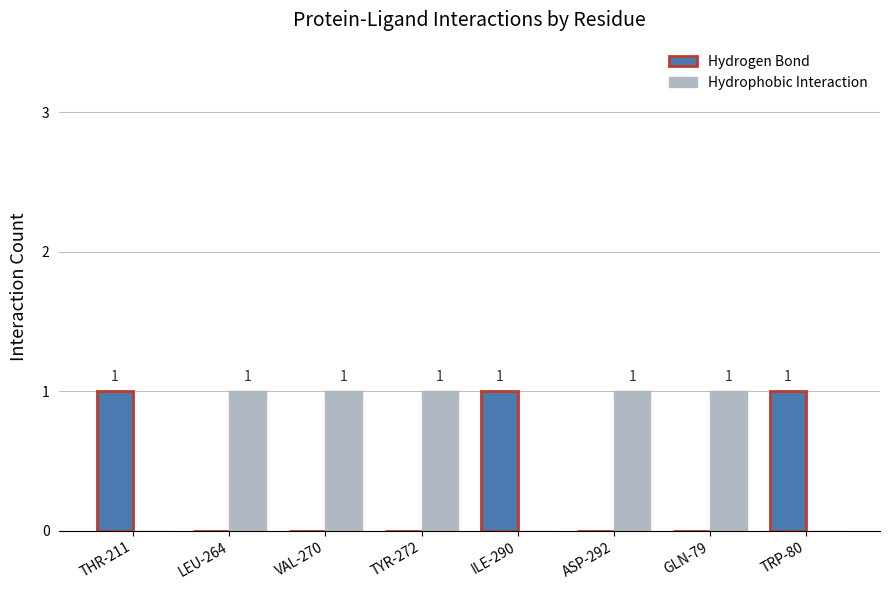

How many Hydrogen Bond values are between 0 and 1?

8